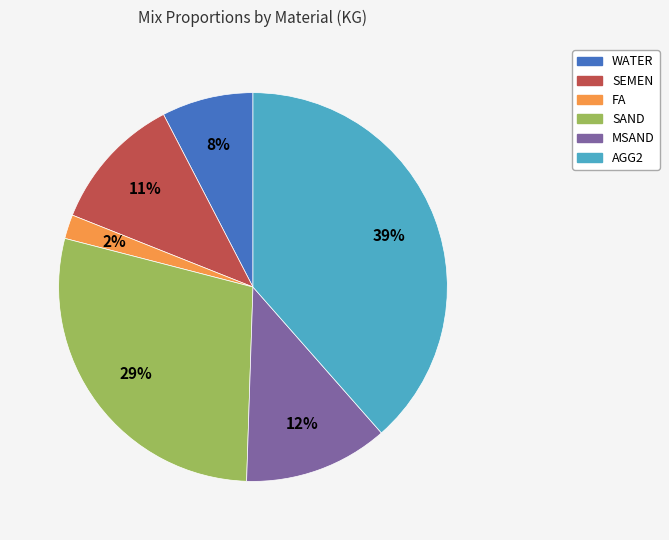

Does WATER represent more than half of the total?

No